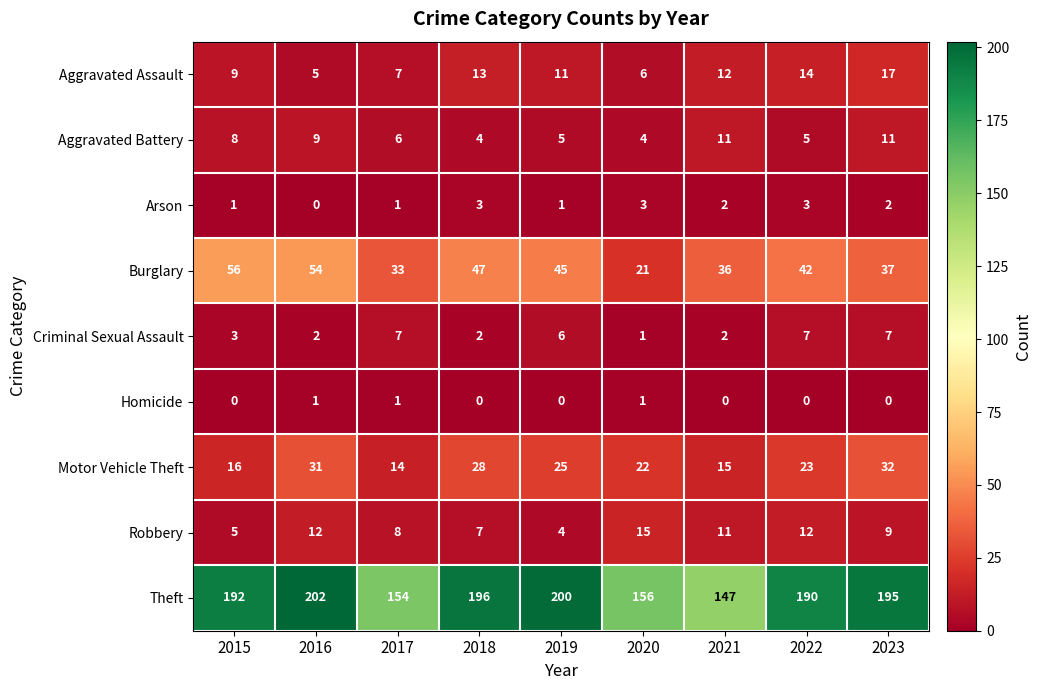

At 2022, list the series in order from smallest to largest.

Homicide, Arson, Aggravated Battery, Criminal Sexual Assault, Robbery, Aggravated Assault, Motor Vehicle Theft, Burglary, Theft